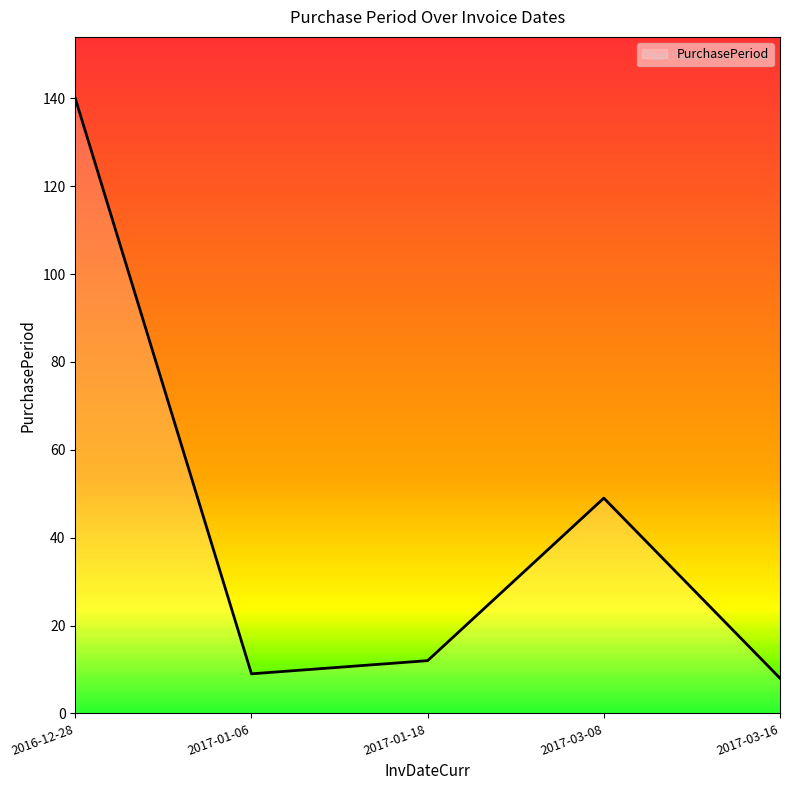

How many lines are shown in the chart?

1